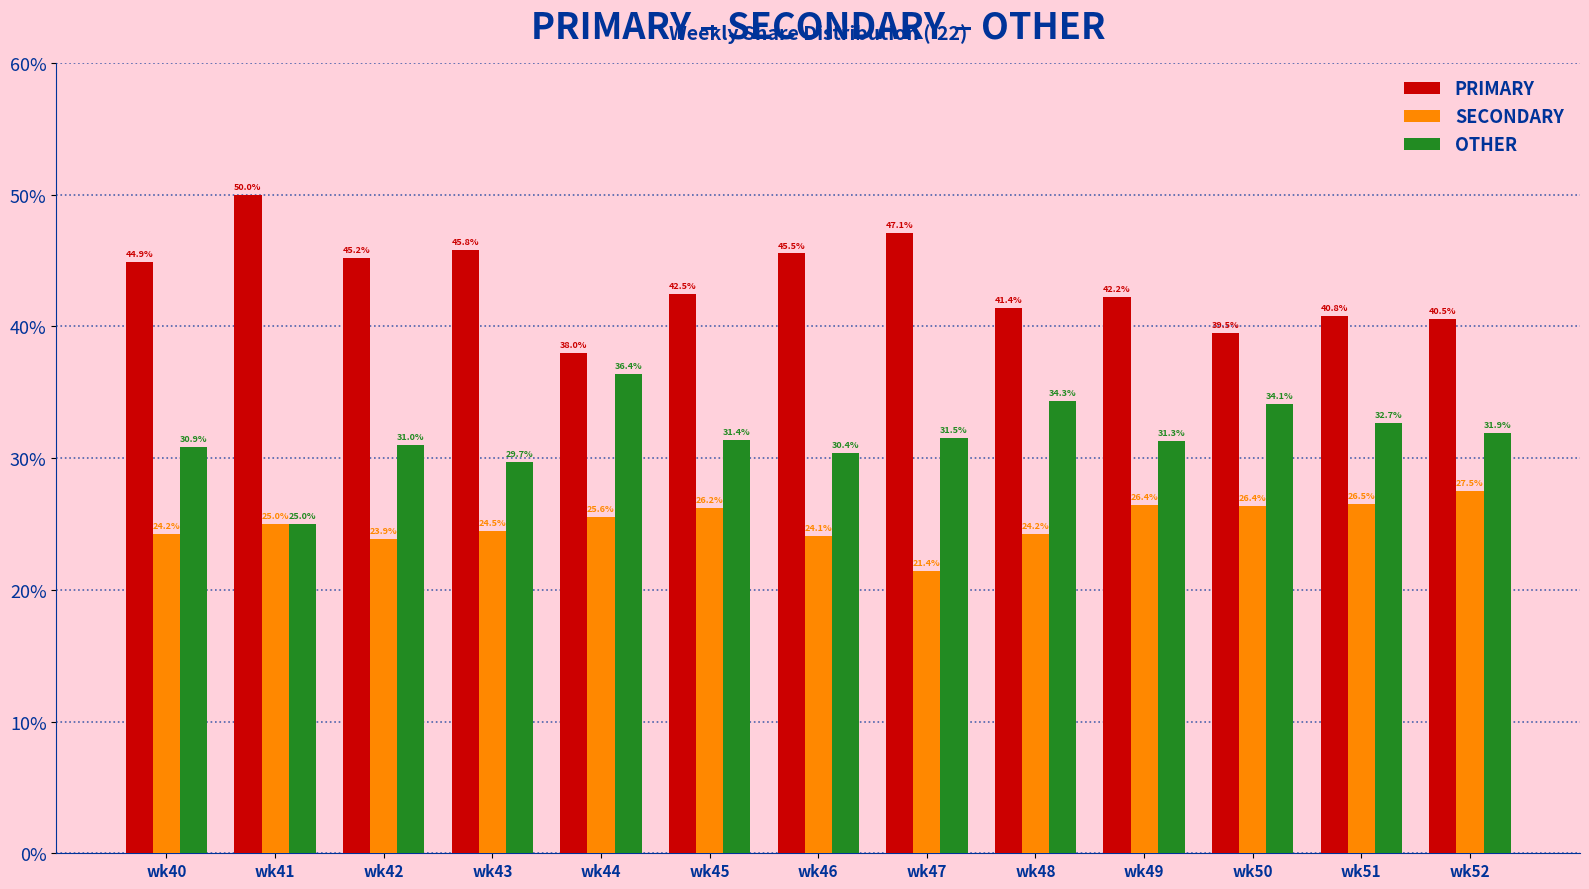

Which series has the largest total across all categories?

PRIMARY